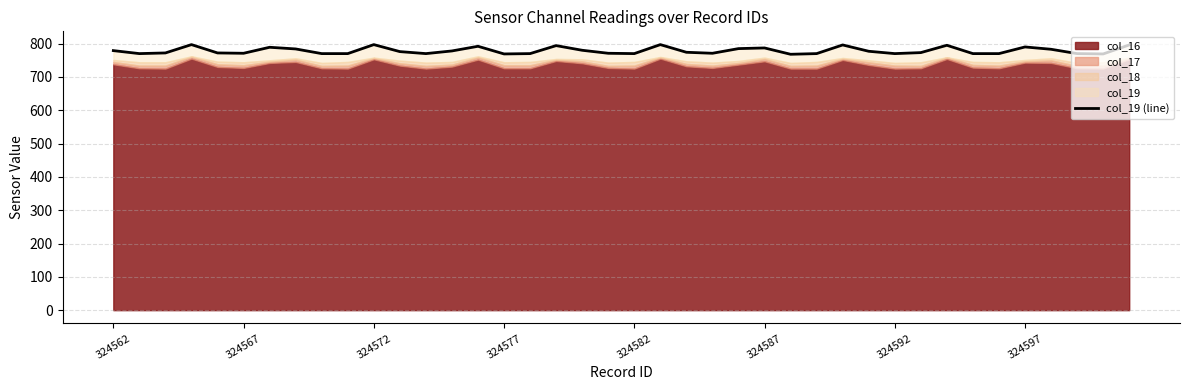

Does the chart have visible grid lines?

Yes